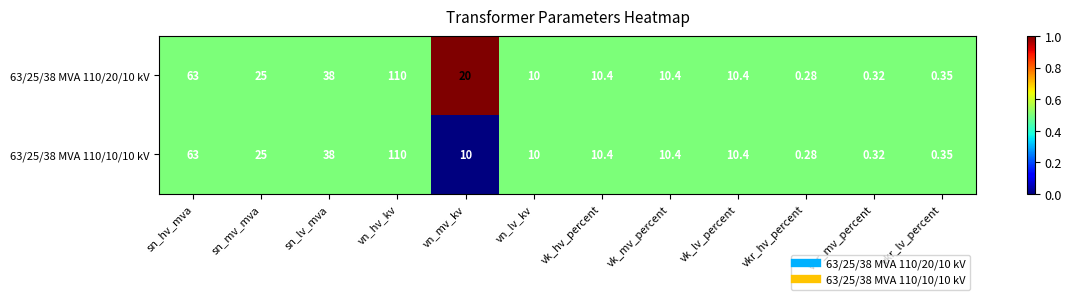

At which category is the sum across all series the highest?

vn_hv_kv